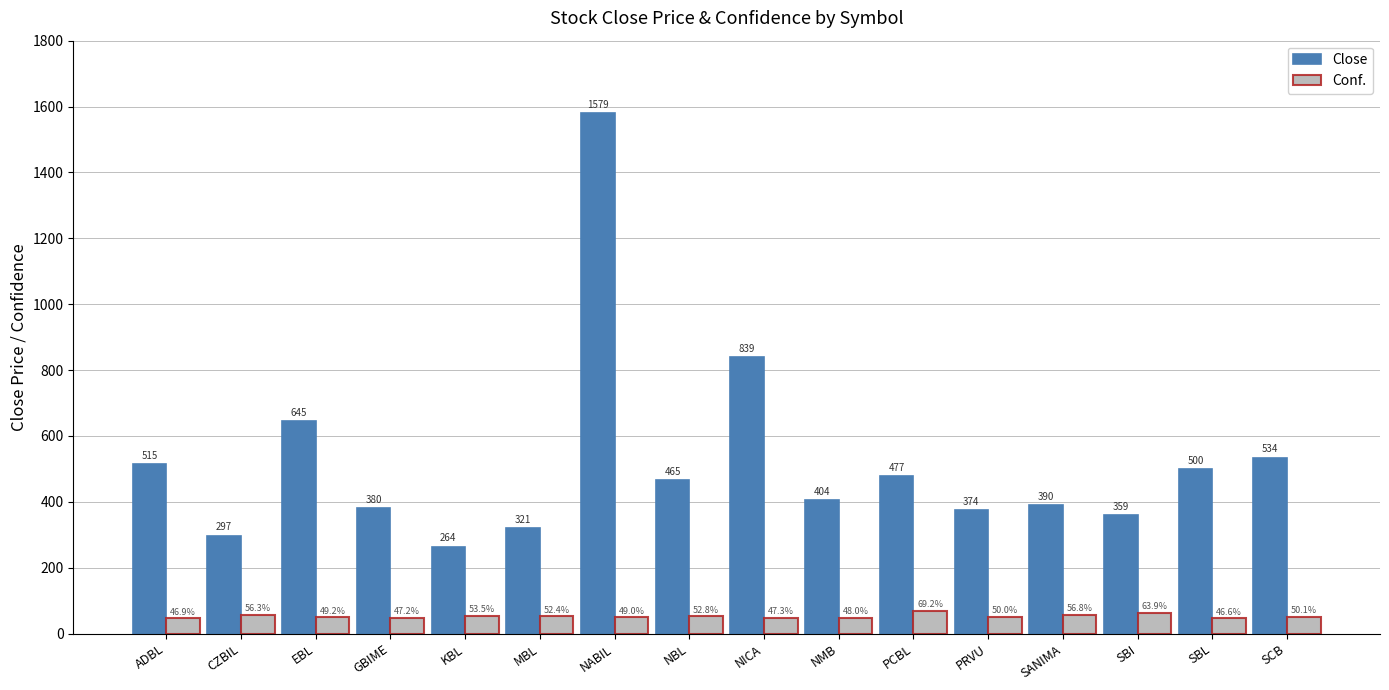

Is the value of Close at ADBL greater than the value of Conf. at PCBL?

Yes